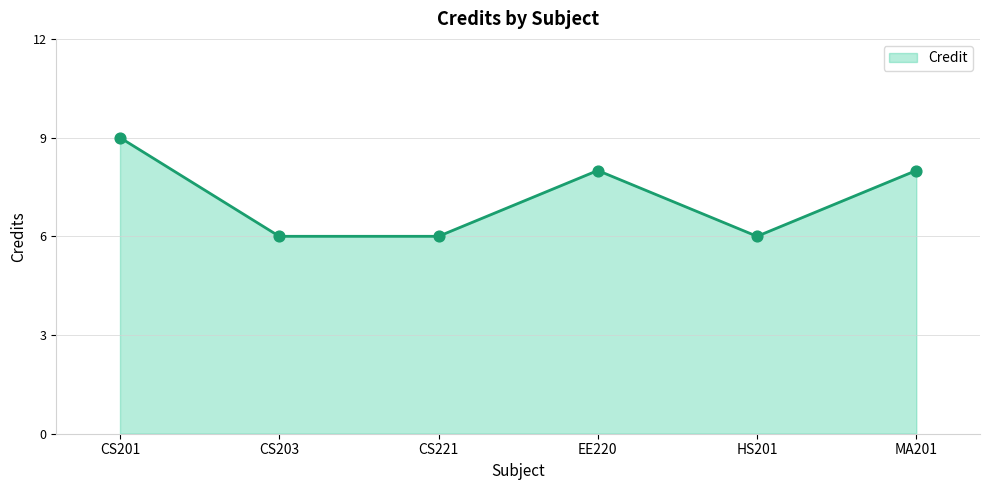

What is the ratio of the value at EE220 to the value at CS221?

1.3